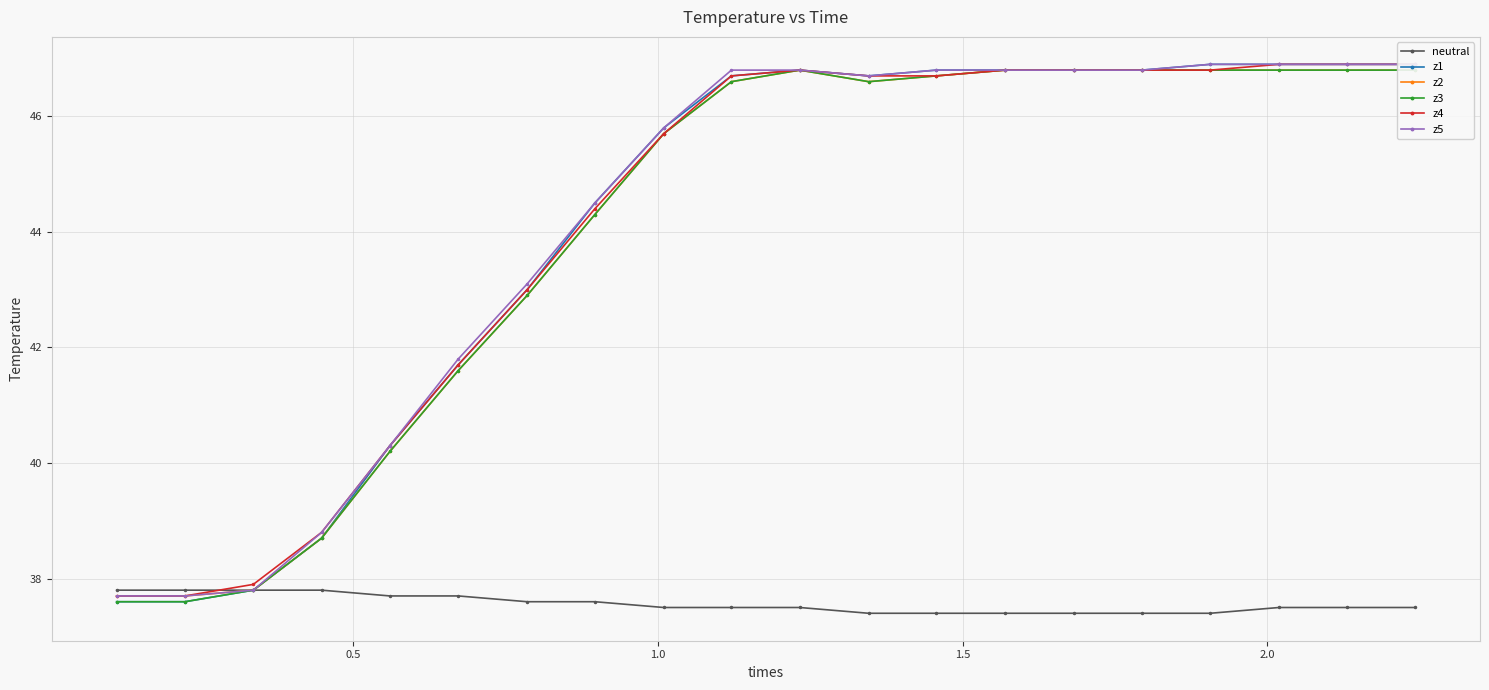

Count the number of categories in the chart.

20